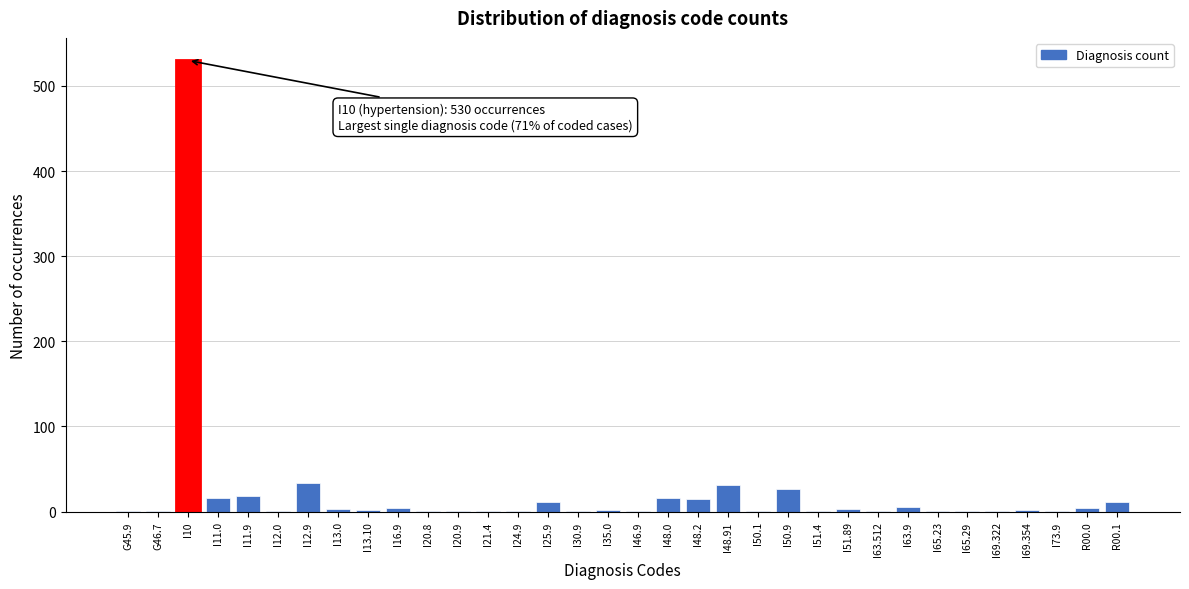

Where is the data nearest to the value 265?

I12.9